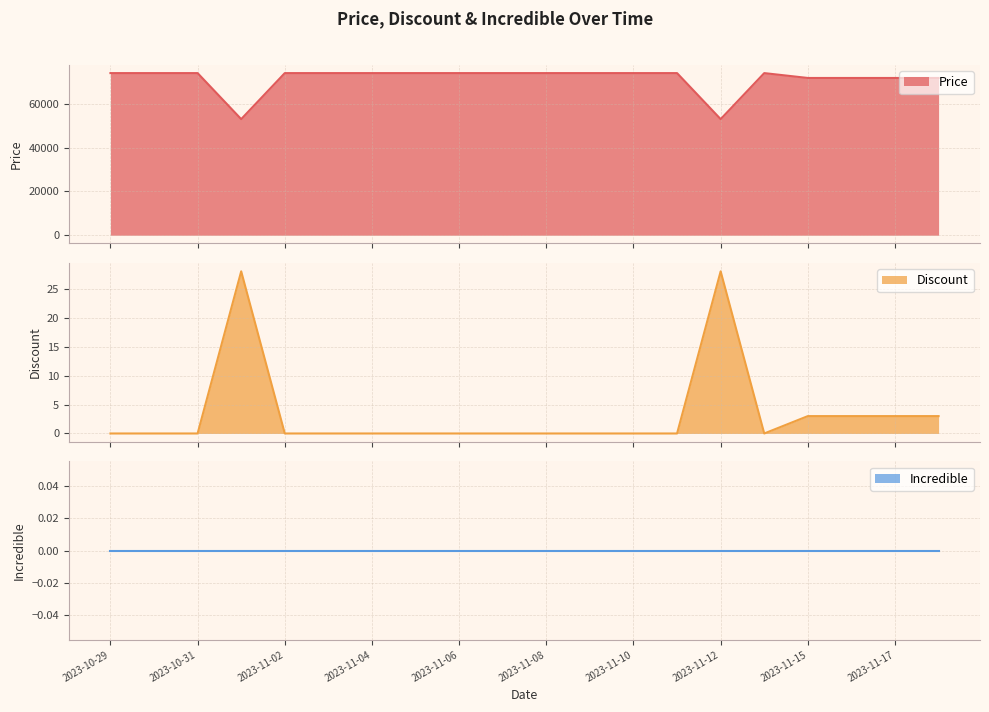

What is the maximum value for Price?

74000